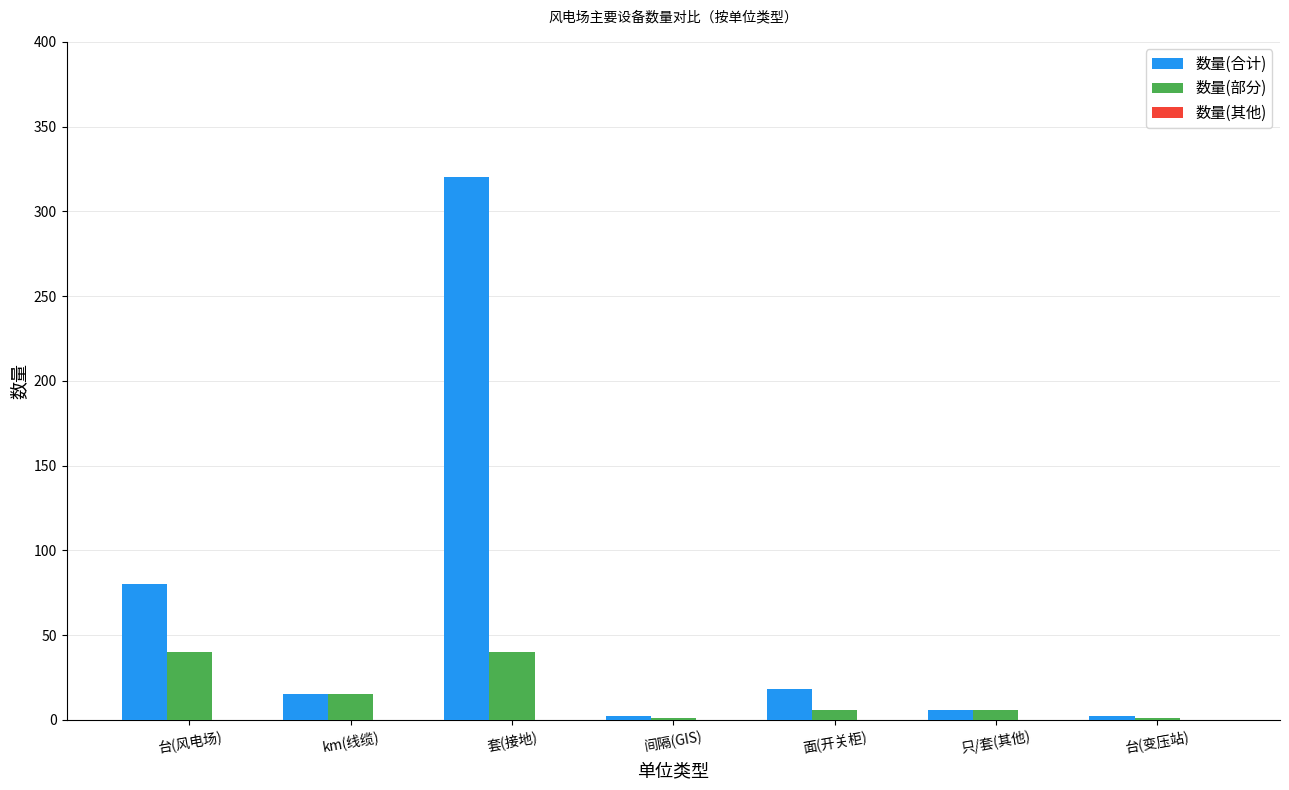

What is the sum of all 数量(部分) values?

109